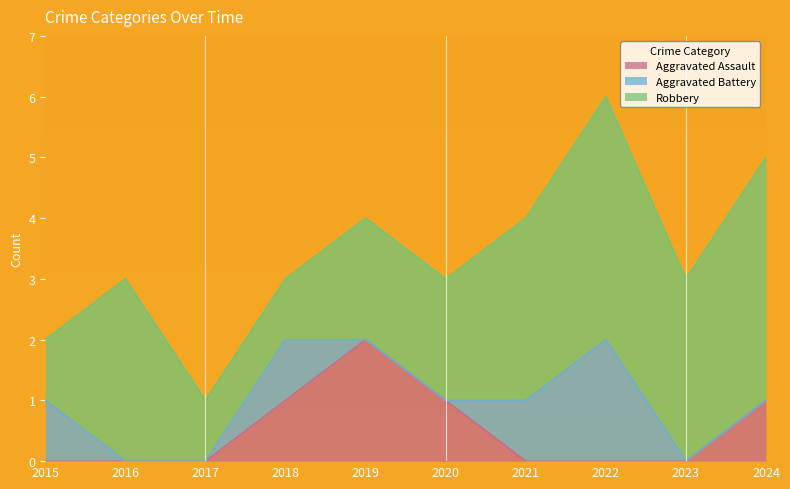

Reading left to right, transcribe all the data shown in this chart.

Aggravated Assault: 0	0	0	1	2	1	0	0	0	1
Aggravated Battery: 1	0	0	1	0	0	1	2	0	0
Robbery: 1	3	1	1	2	2	3	4	3	4